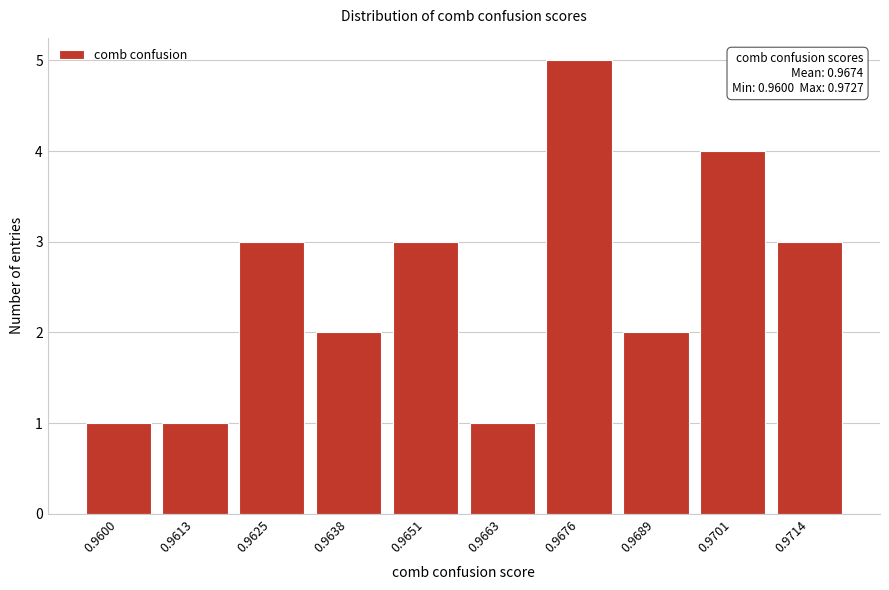

Reading left to right, list all the values displayed in this chart.

0.9600=1	0.9613=1	0.9625=3	0.9638=2	0.9651=3	0.9663=1	0.9676=5	0.9689=2	0.9701=4	0.9714=3